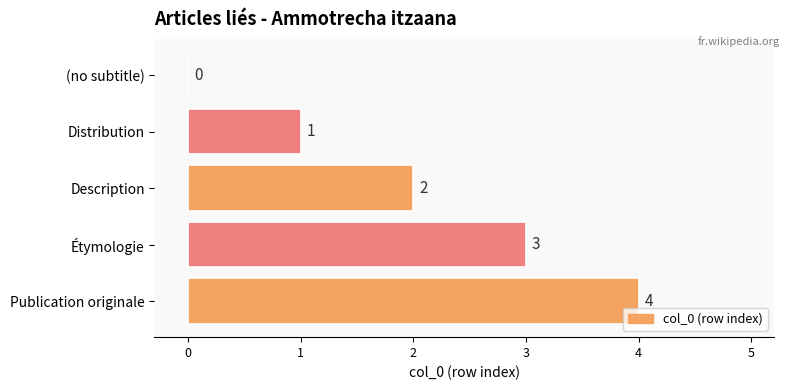

What is the maximum value shown in the chart?

4